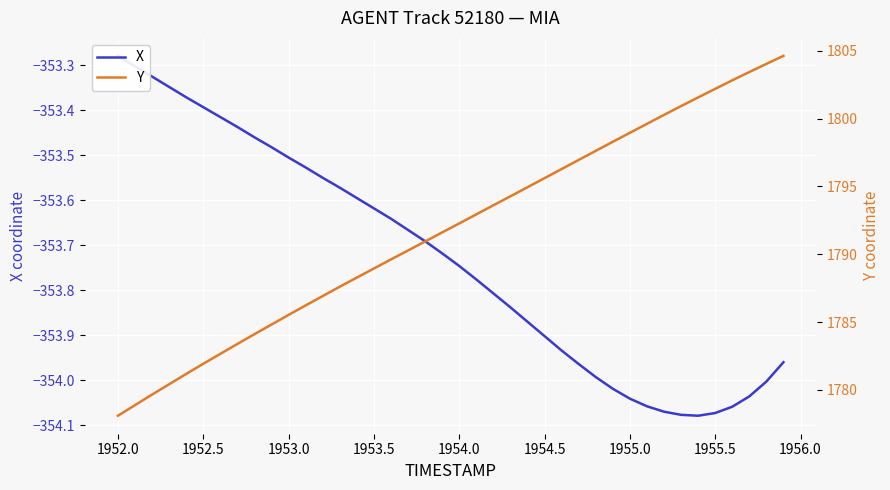

Does the chart display data point markers on the line(s)?

No